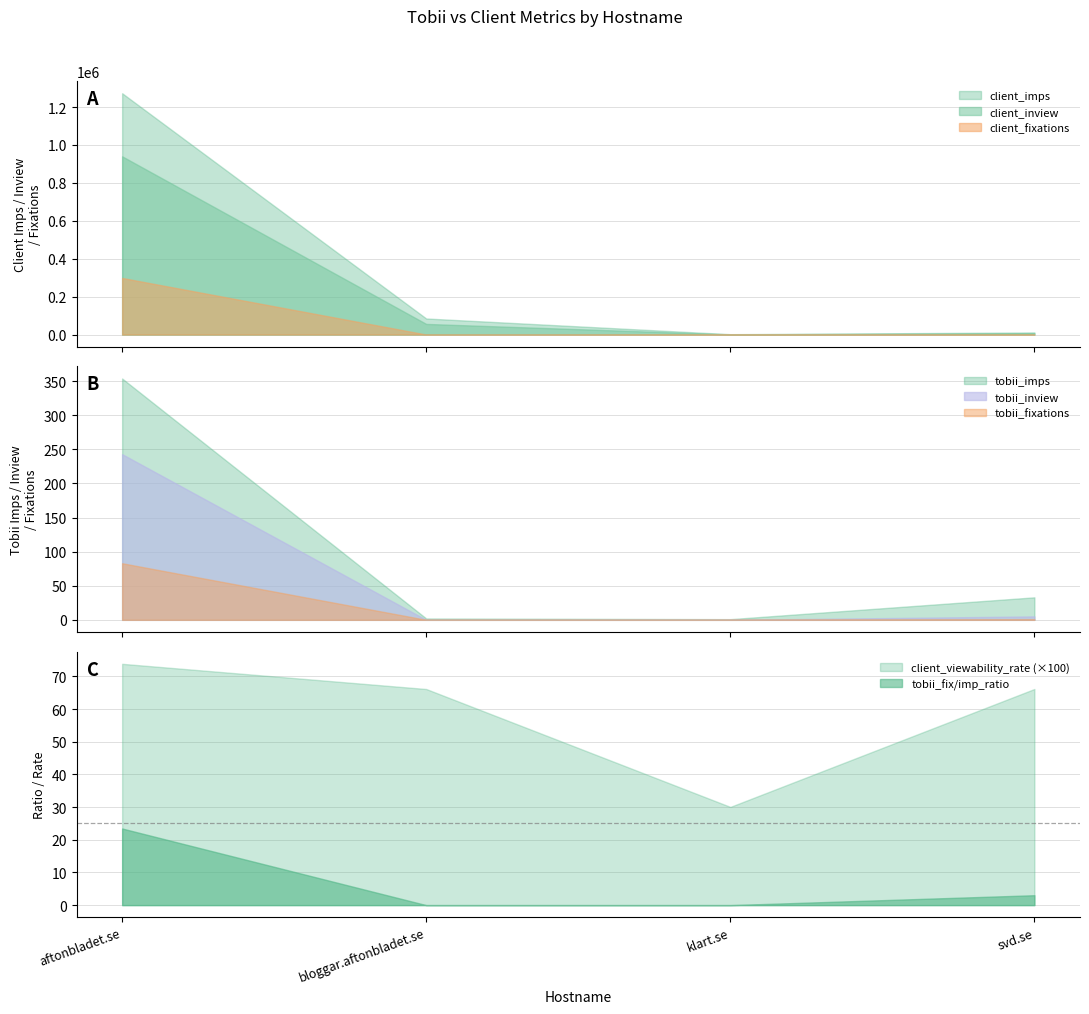

At which label does client_viewability_rate (×100) reach its peak?

aftonbladet.se